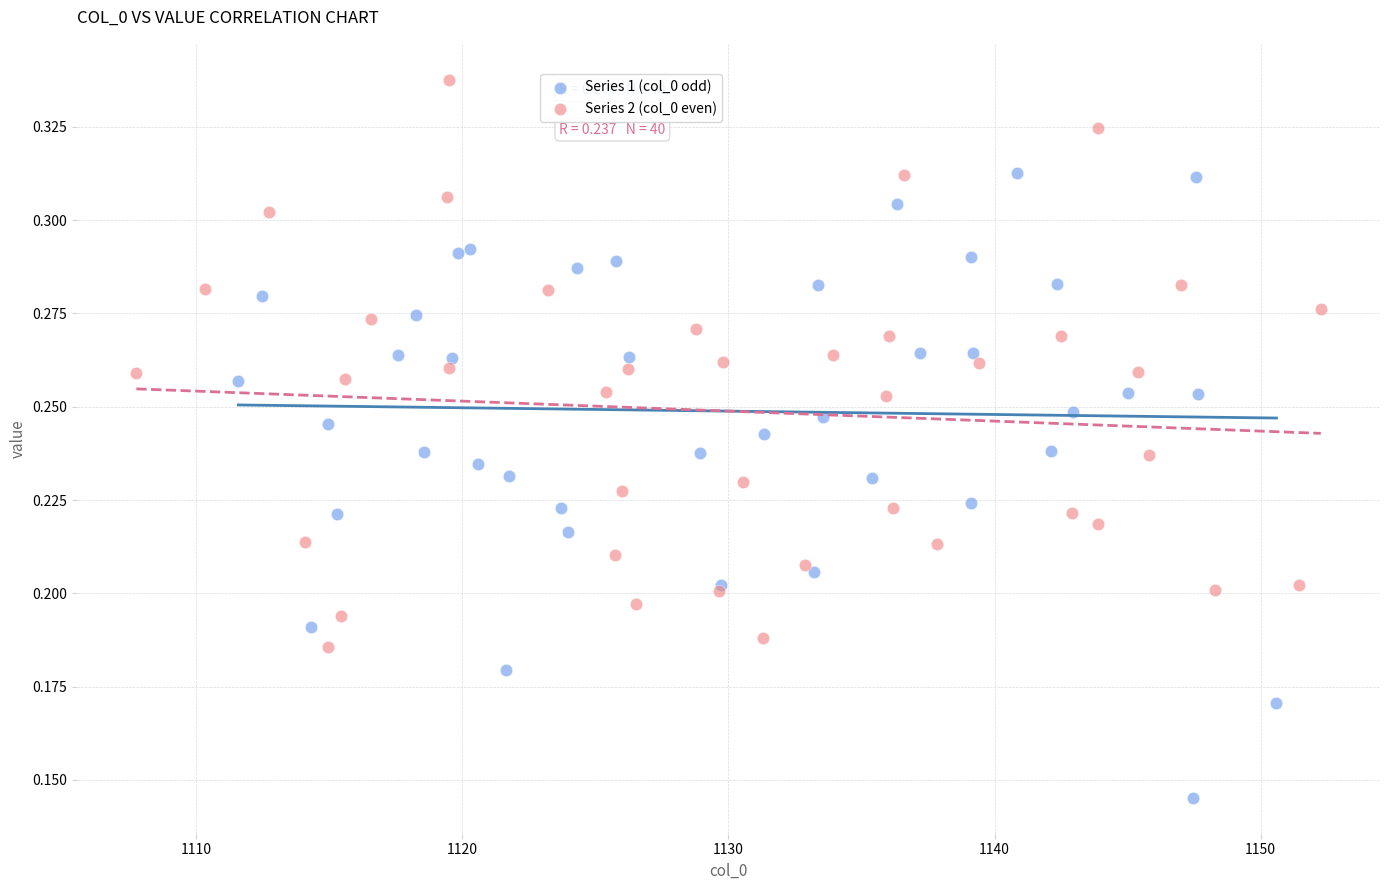

Which series has the largest Y range (max minus min)?

Series 1 (col_0 odd)